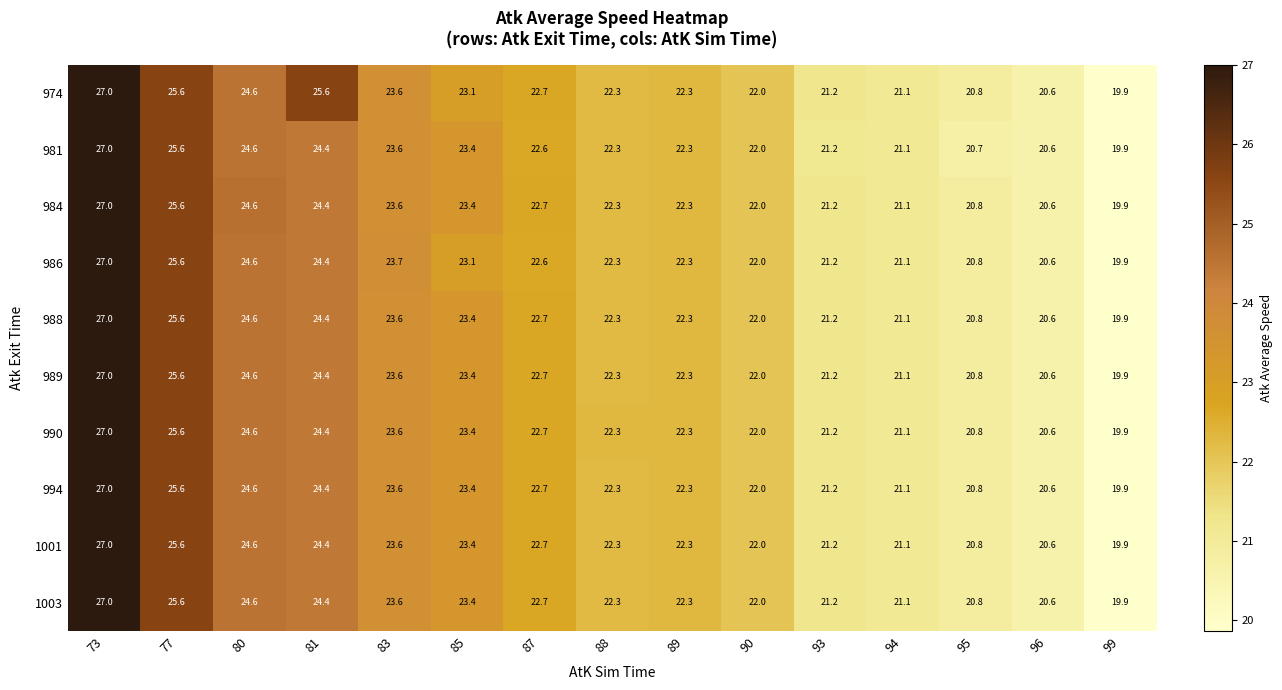

What is the difference between the 974 values at 94 and 83?

2.5